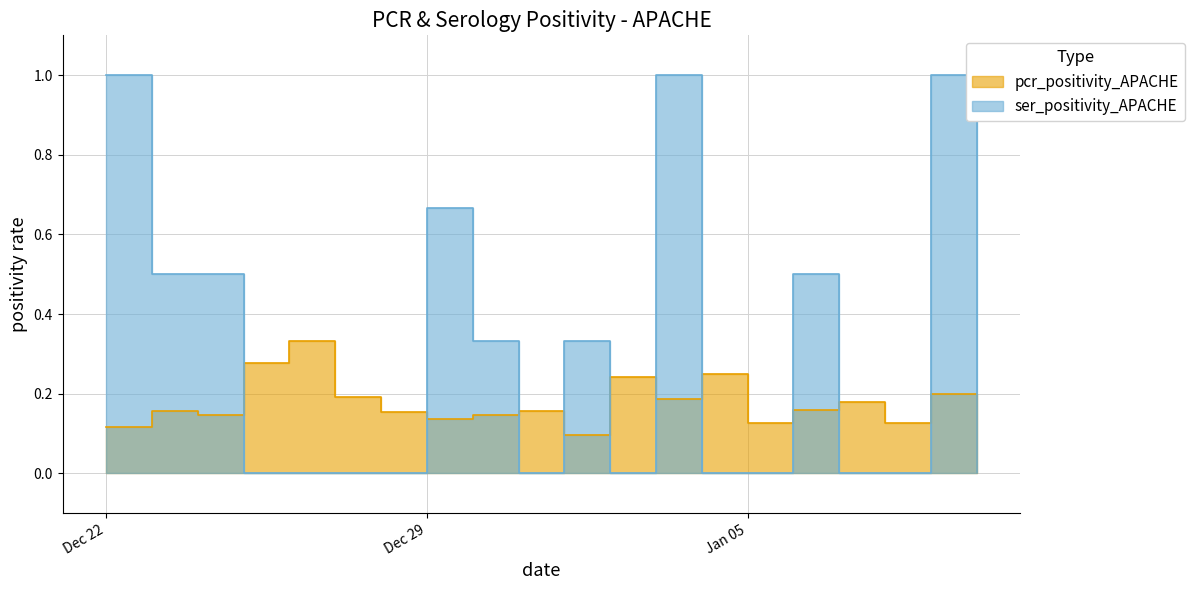

Is the value of ser_positivity_APACHE at 2020-12-28 greater than the value of pcr_positivity_APACHE at 2020-12-22?

No